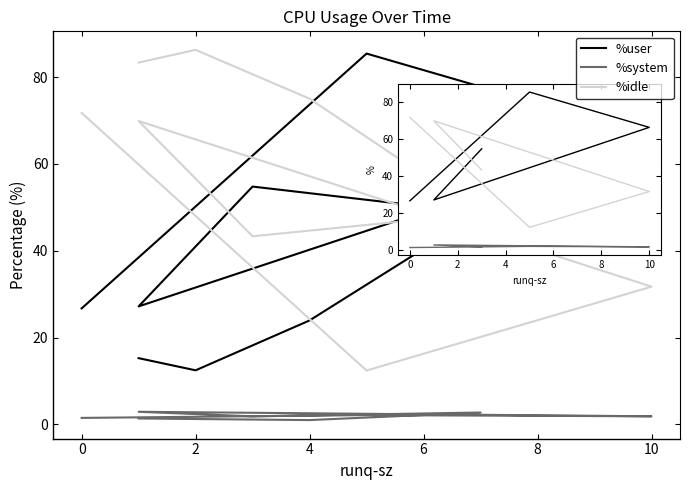

Reading left to right, extract all data points from this chart.

%user: 15.3	12.5	24.0	48.7	54.8	27.2	66.4	85.4	26.7
%system: 1.4	1.2	1.0	2.8	1.9	2.9	1.9	2.1	1.5
%idle: 83.3	86.3	75.0	48.6	43.3	69.9	31.7	12.4	71.8